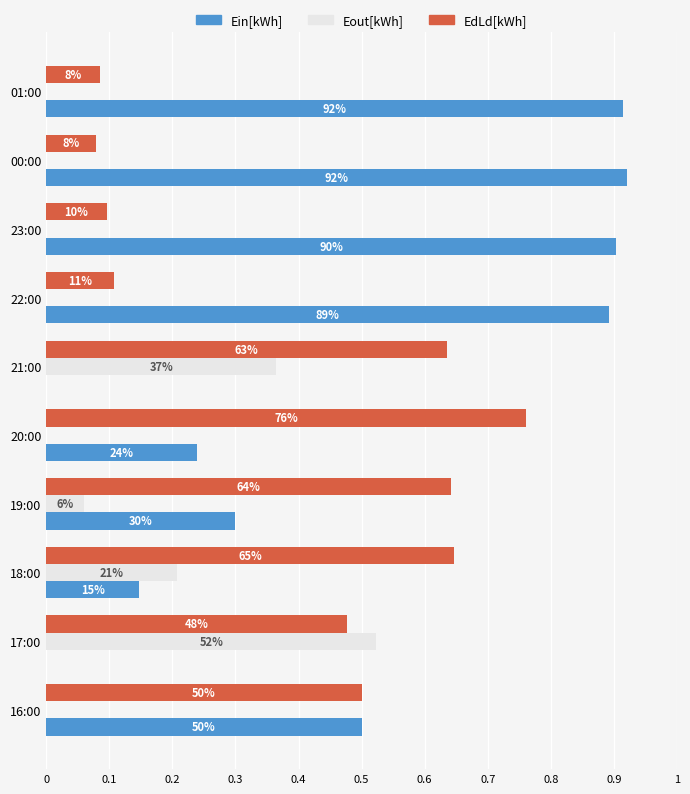

What are all the series names shown in the legend?

Ein[kWh], Eout[kWh], EdLd[kWh]